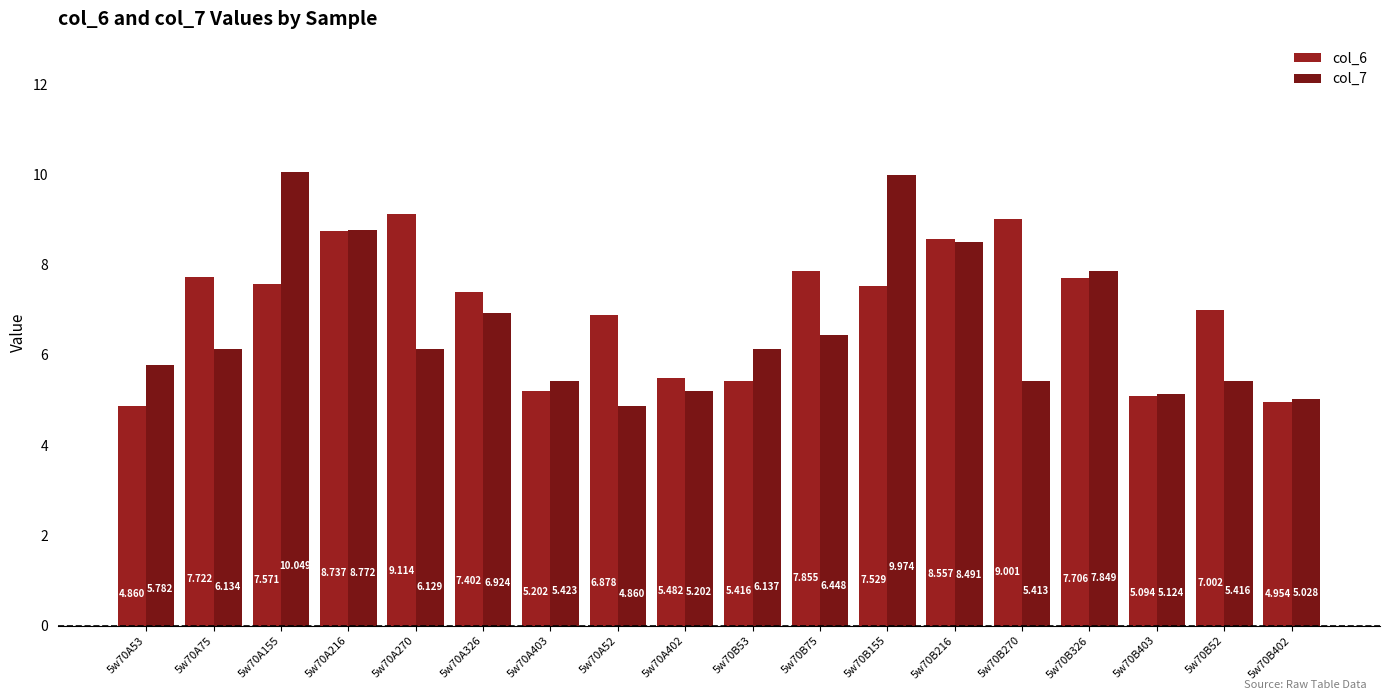

What is the smallest value displayed?

4.9